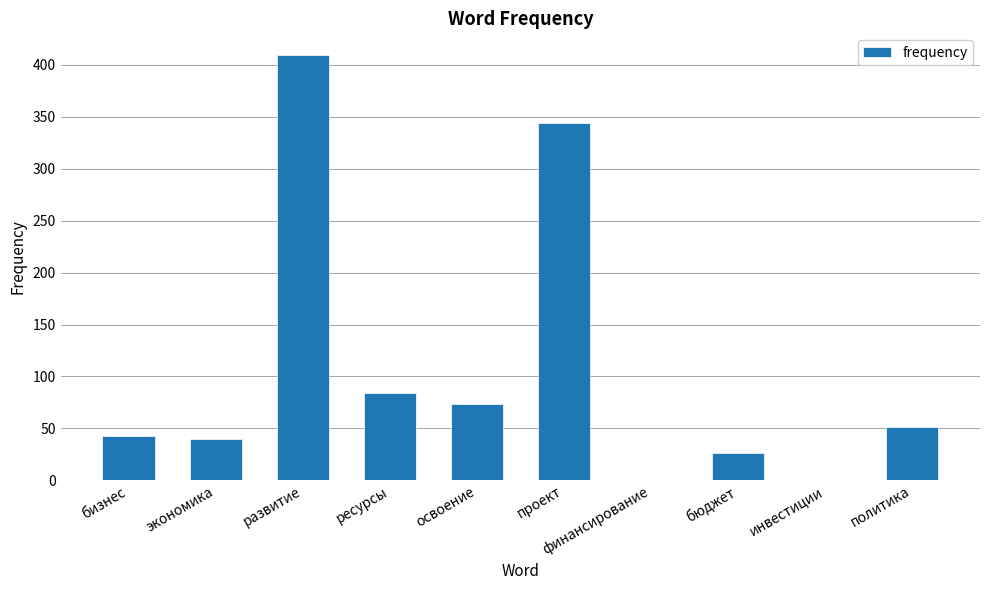

Are the bars horizontal?

No